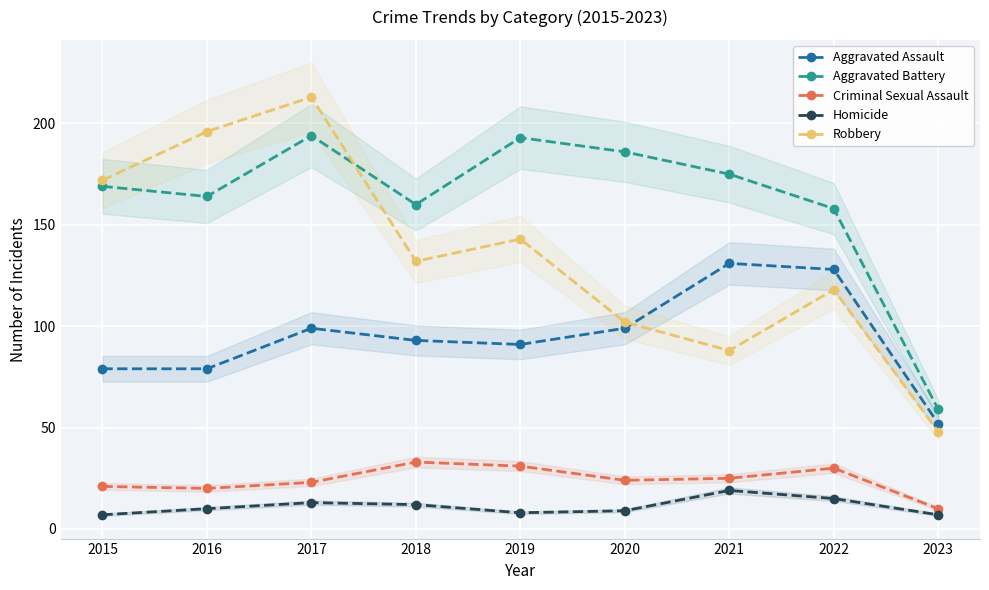

Count the number of categories in the chart.

9